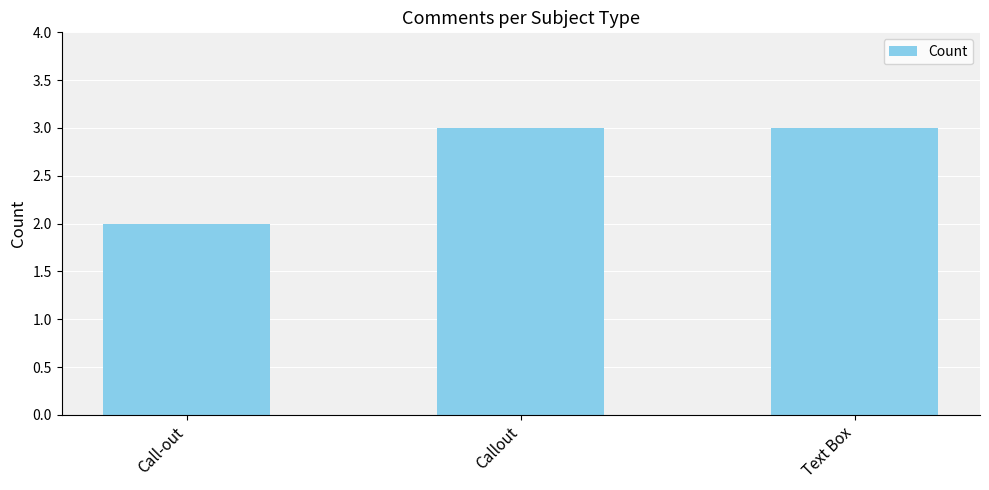

Is it true that the value at Text Box is 5?

False